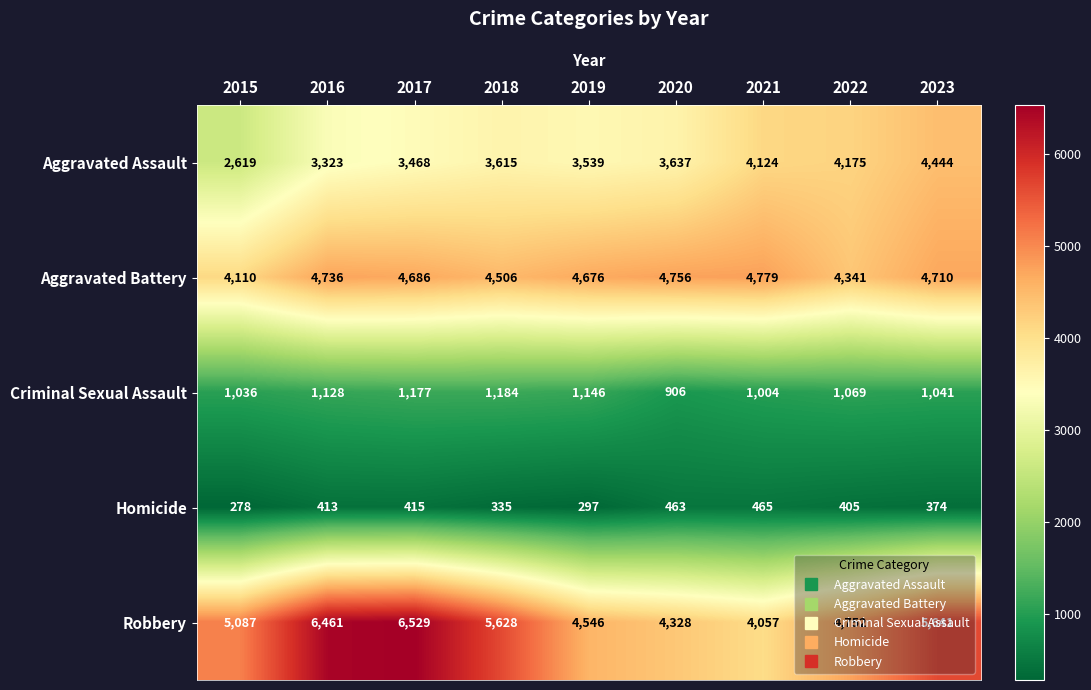

At which label does Criminal Sexual Assault reach its minimum?

2020